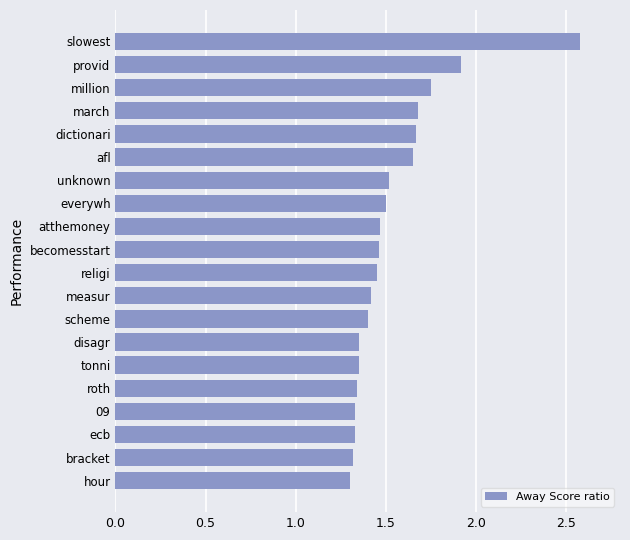

What is the difference between the second highest and minimum values?

0.6